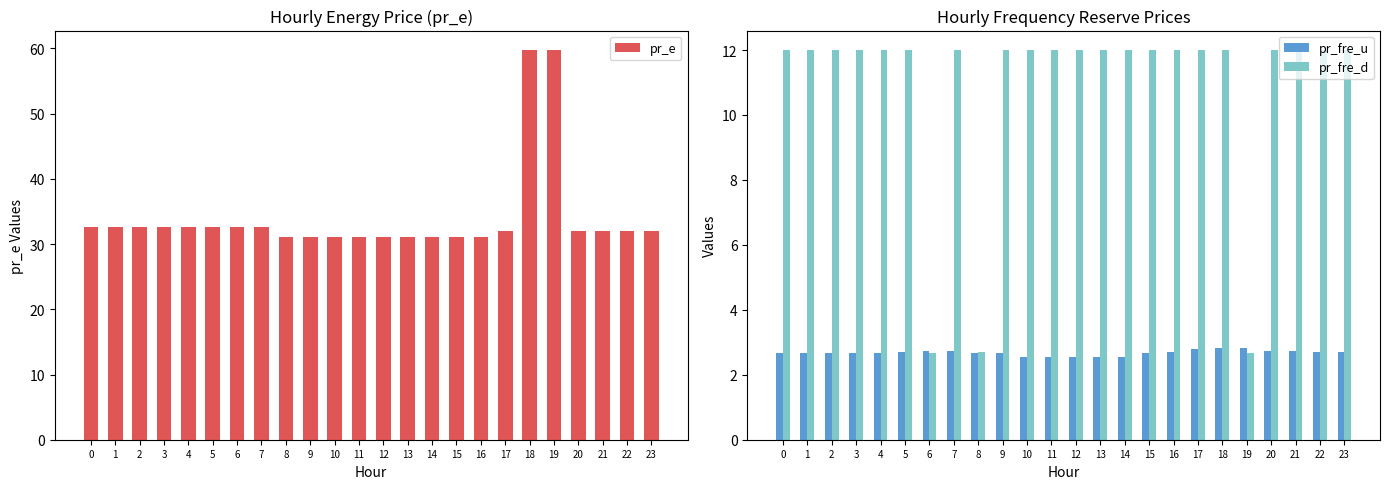

Reading left to right, what are all the values shown in this chart?

pr_e: 0=32.7	1=32.7	2=32.7	3=32.7	4=32.7	5=32.7	6=32.7	7=32.7	8=31.1	9=31.1	10=31.1	11=31.1	12=31.1	13=31.1	14=31.1	15=31.1	16=31.1	17=32.0	18=59.8	19=59.8	20=32.0	21=32.0	22=32.0	23=32.0
pr_fre_u: 0=2.7	1=2.7	2=2.7	3=2.7	4=2.7	5=2.7	6=2.7	7=2.7	8=2.7	9=2.7	10=2.5	11=2.5	12=2.5	13=2.5	14=2.5	15=2.7	16=2.7	17=2.8	18=2.8	19=2.8	20=2.7	21=2.7	22=2.7	23=2.7
pr_fre_d: 0=12.0	1=12.0	2=12.0	3=12.0	4=12.0	5=12.0	6=2.7	7=12.0	8=2.7	9=12.0	10=12.0	11=12.0	12=12.0	13=12.0	14=12.0	15=12.0	16=12.0	17=12.0	18=12.0	19=2.7	20=12.0	21=12.0	22=12.0	23=12.0